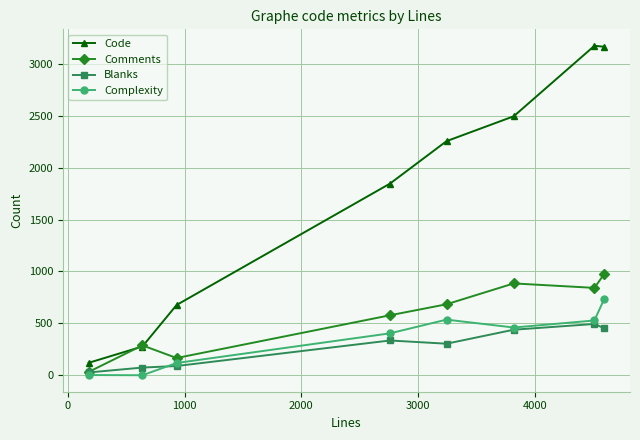

At how many categories does at least one series exceed 2315?

3